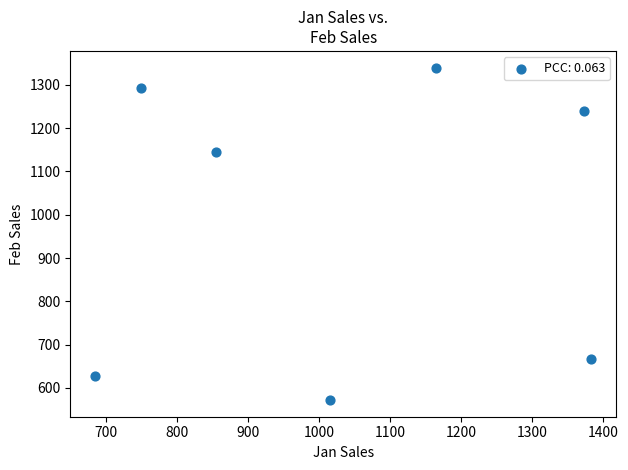

What Y value in the scatter plot is closest to 956?

1144